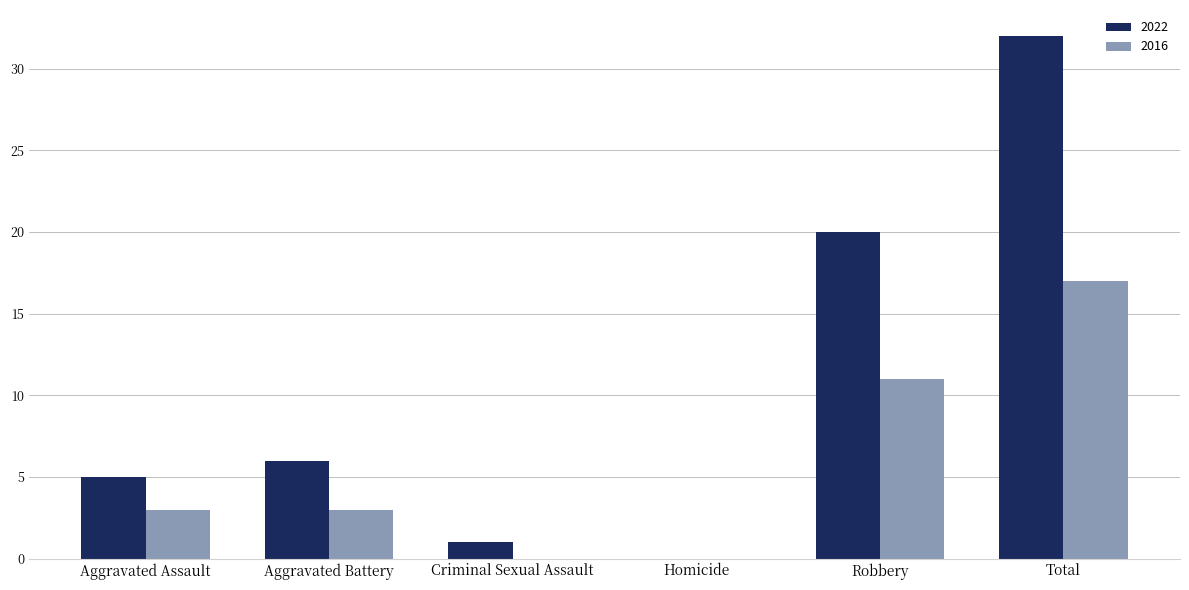

True or false: 2022 has a value of 32 at Total.

True